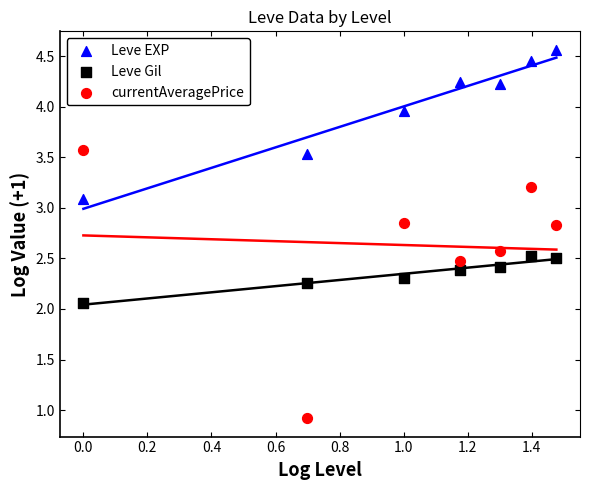

What are all the series names shown in the legend?

Leve EXP, Leve Gil, currentAveragePrice